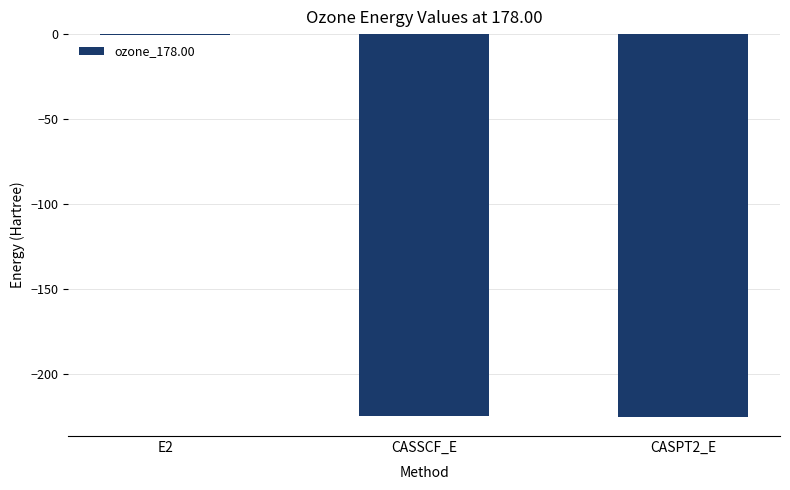

What is the change in value from E2 to CASPT2_E?

-224.5